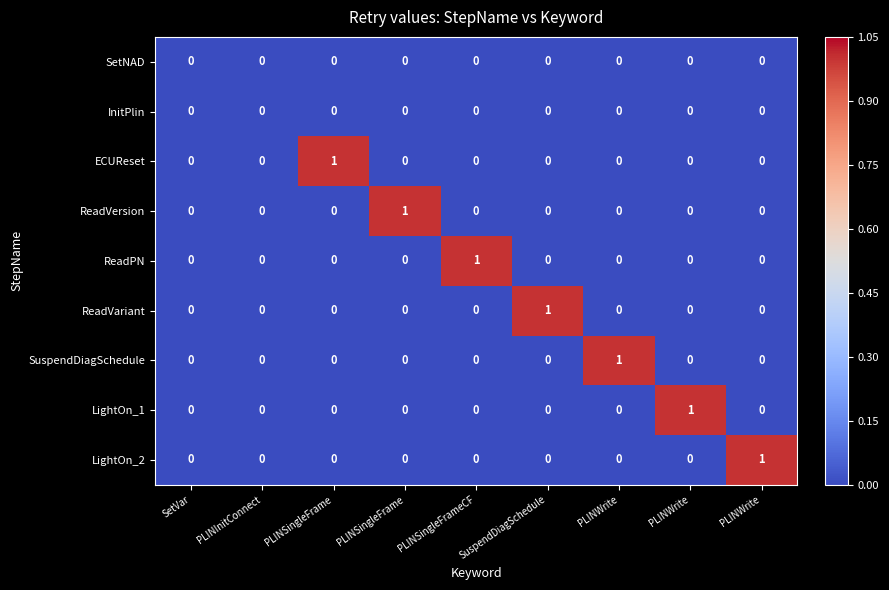

How many categories are shown in the chart?

9